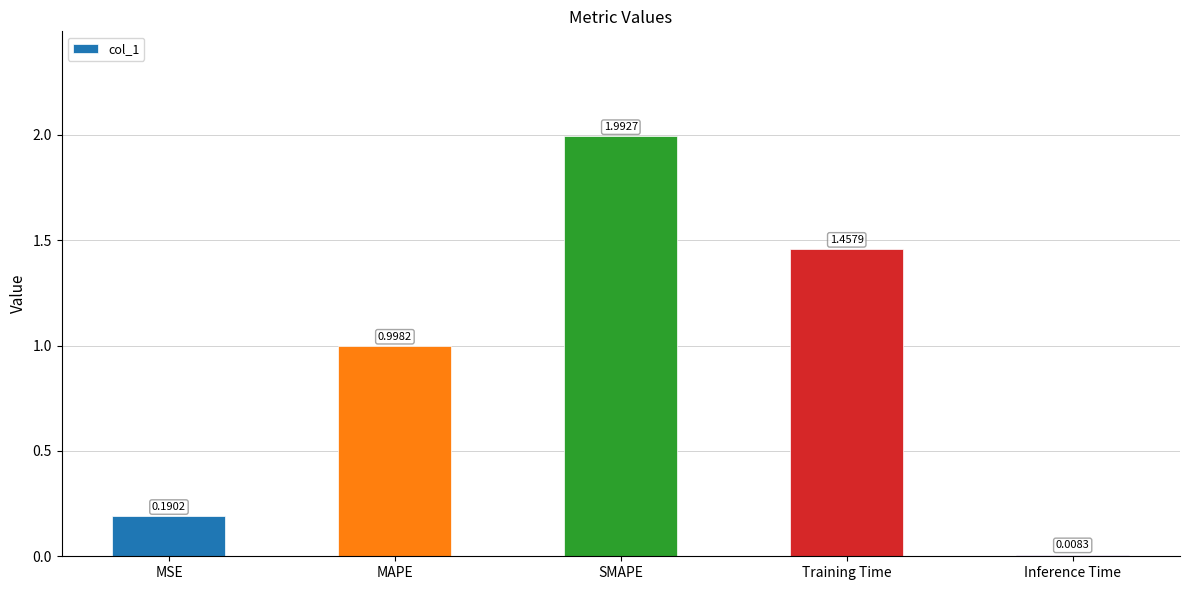

What is the sum of the values at MAPE and Inference Time?

1.0